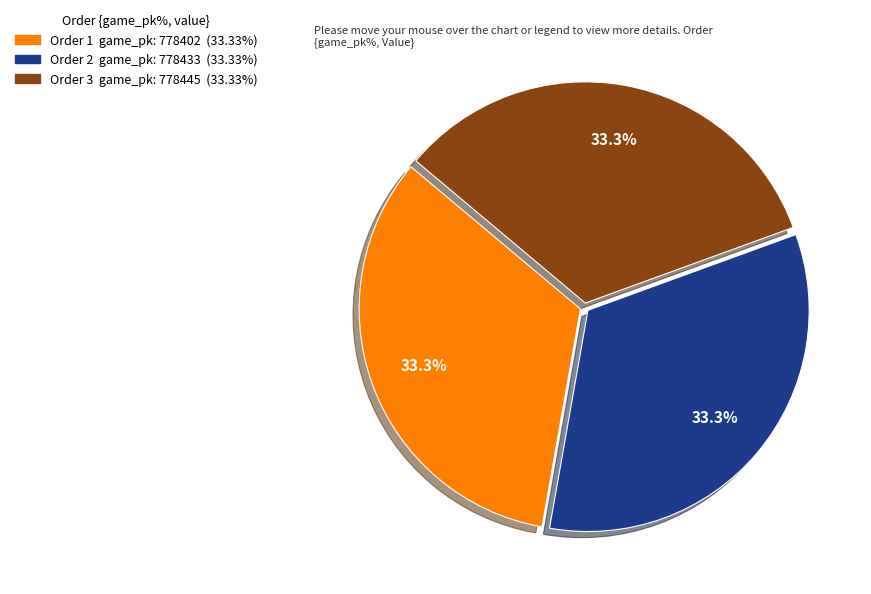

Does any single category account for the majority?

No